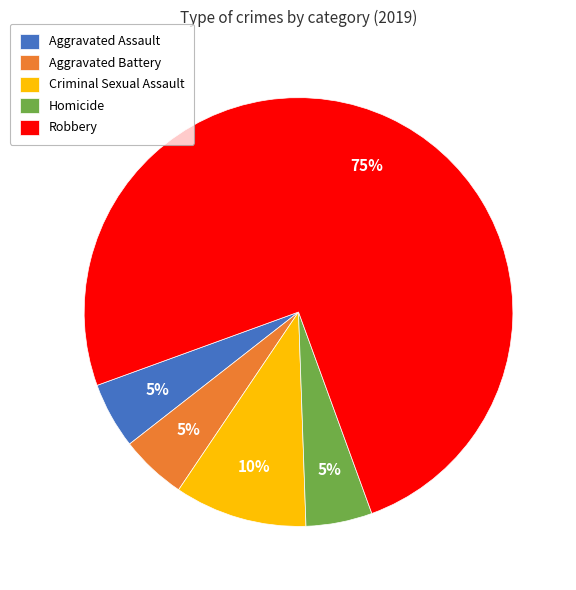

Is there a majority slice in this chart?

Yes